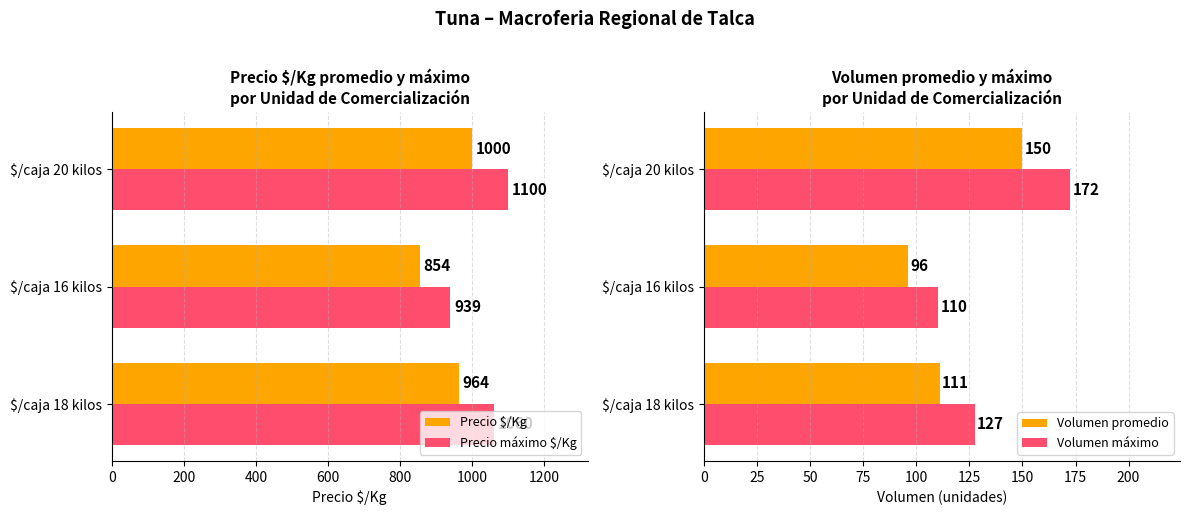

What is the difference between the Volumen promedio values at $/caja 20 kilos and $/caja 18 kilos?

39.0